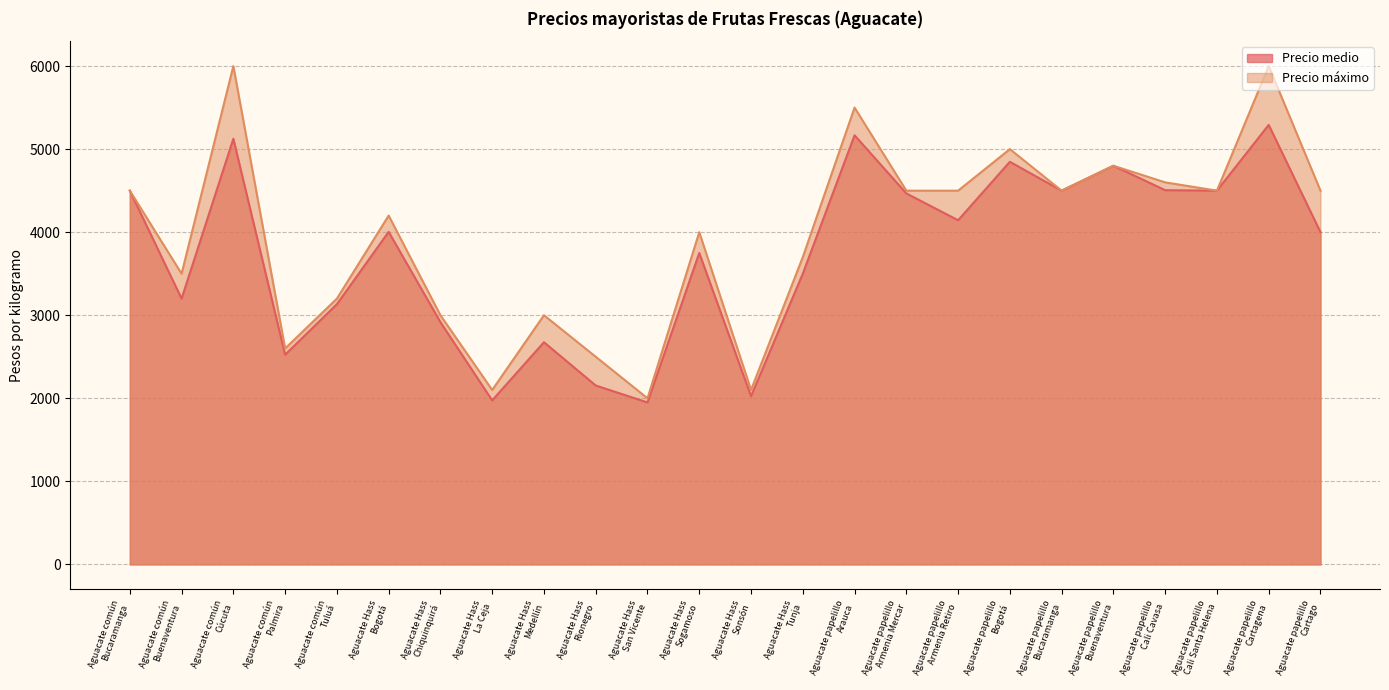

True or false: Precio medio has more than 2 interior local peaks.

True